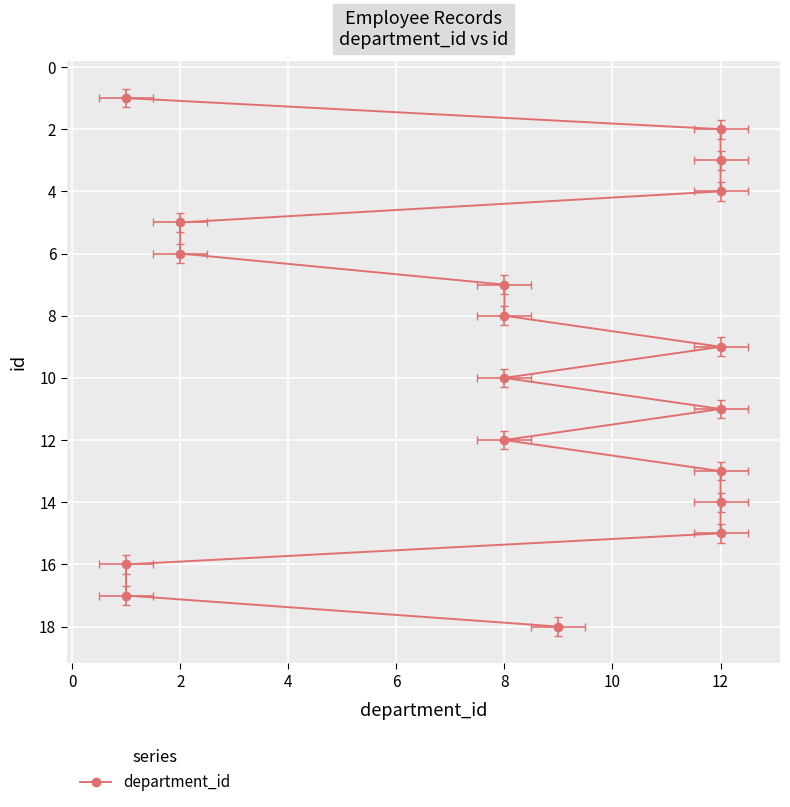

How many data points does each series have?

18